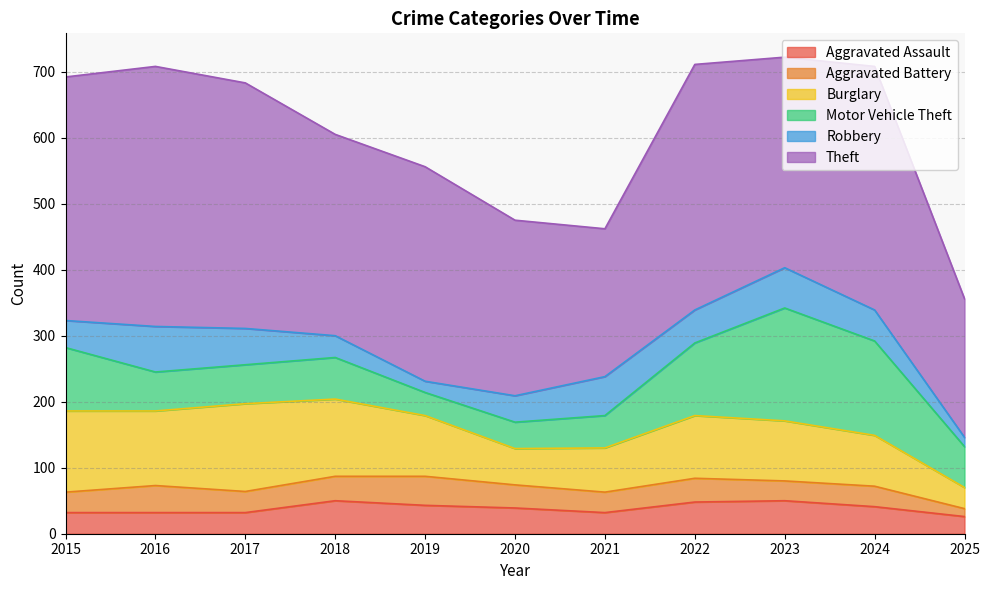

Between 2019 and 2022, which series saw the biggest shift?

Motor Vehicle Theft